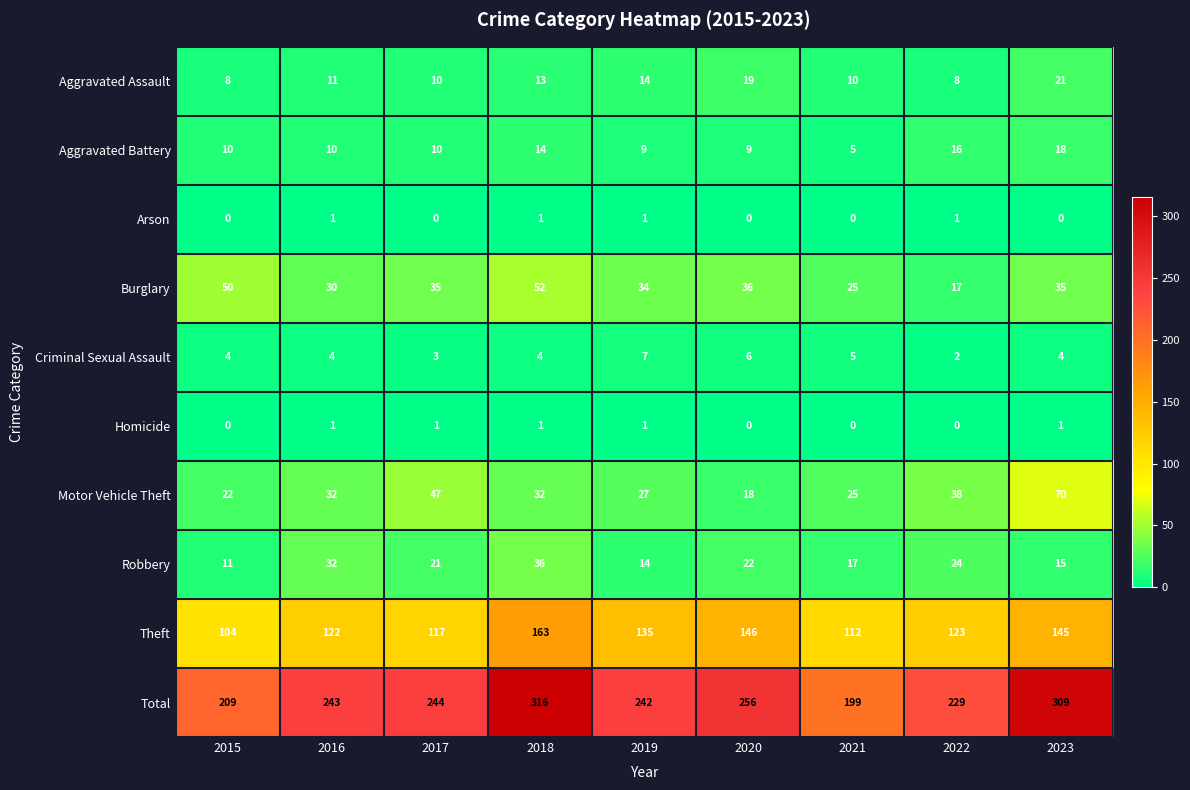

At how many categories does at least one series exceed 159?

9